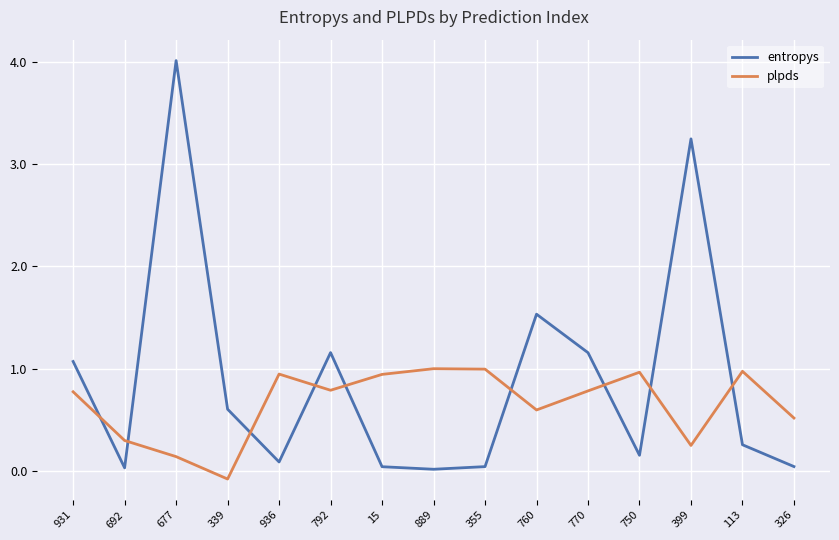

At 326, list the series in order from smallest to largest.

entropys, plpds